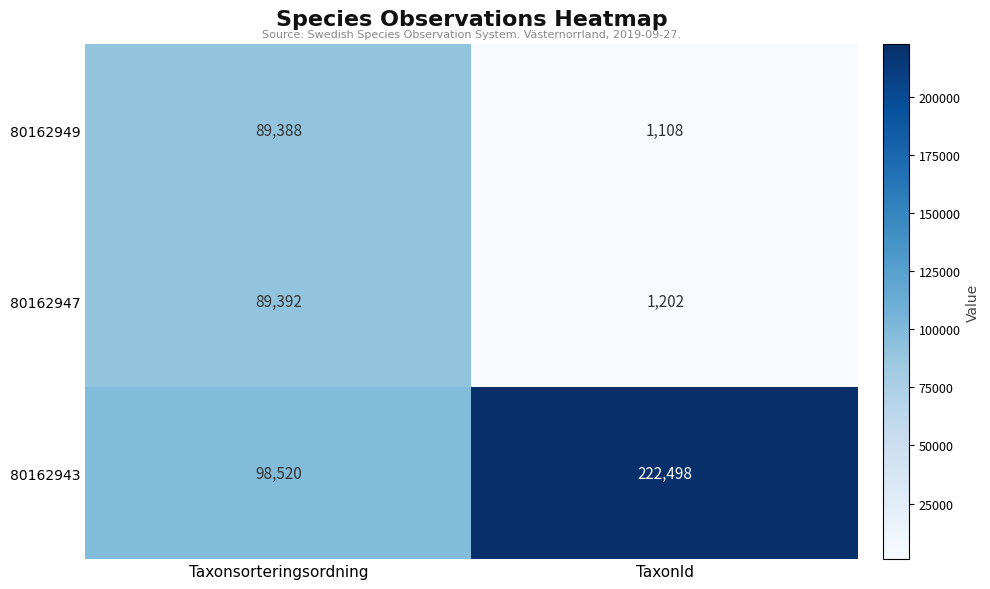

Reading left to right, extract all data points from this chart.

80162949: Taxonsorteringsordning=89388	TaxonId=1108
80162947: Taxonsorteringsordning=89392	TaxonId=1202
80162943: Taxonsorteringsordning=98520	TaxonId=222498